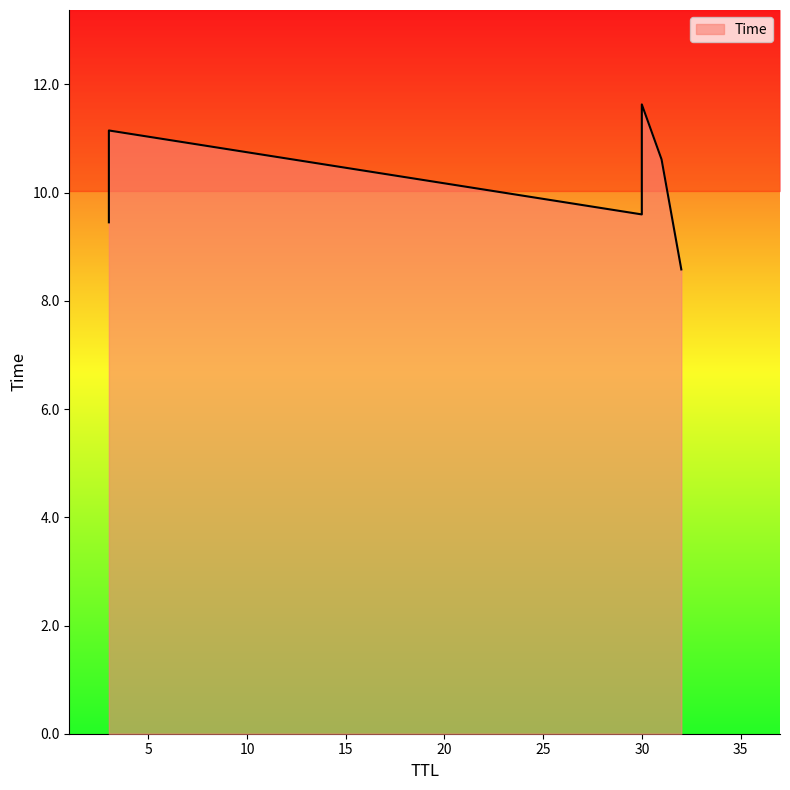

What is the difference between the maximum and minimum values?

3.1